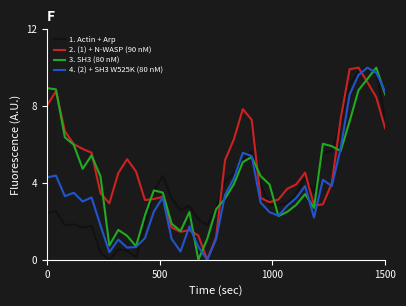

List the series in order of their overall mean, highest first.

2. (1) + N-WASP (90 nM), 3. SH3 (80 nM), 1. Actin + Arp, 4. (2) + SH3 W525K (80 nM)